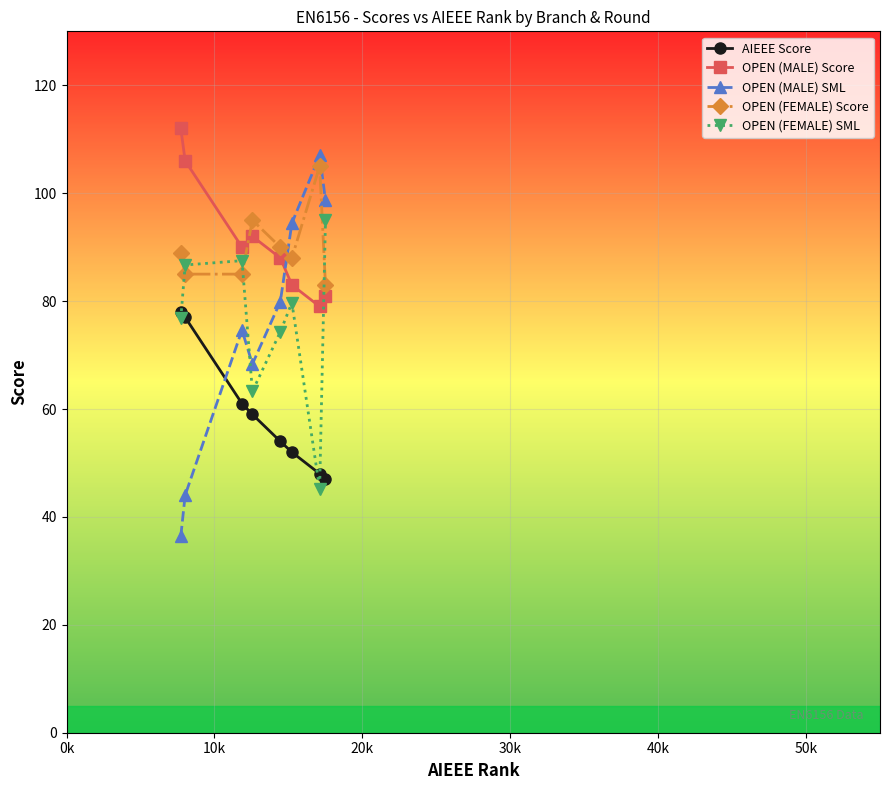

What is the sum of all OPEN (MALE) Score values?

731.0